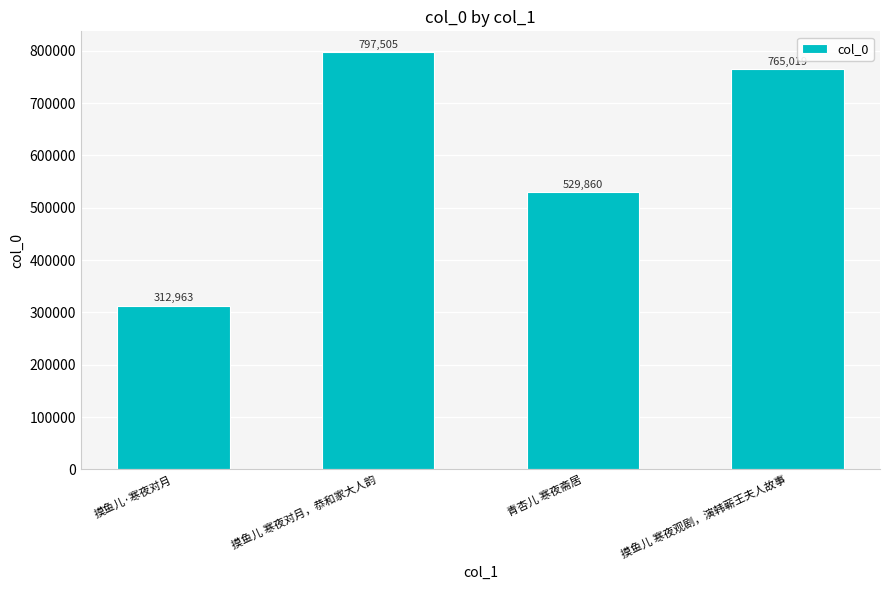

What is the label of the 3rd bar from the right?

摸鱼儿 寒夜对月，恭和家大人韵